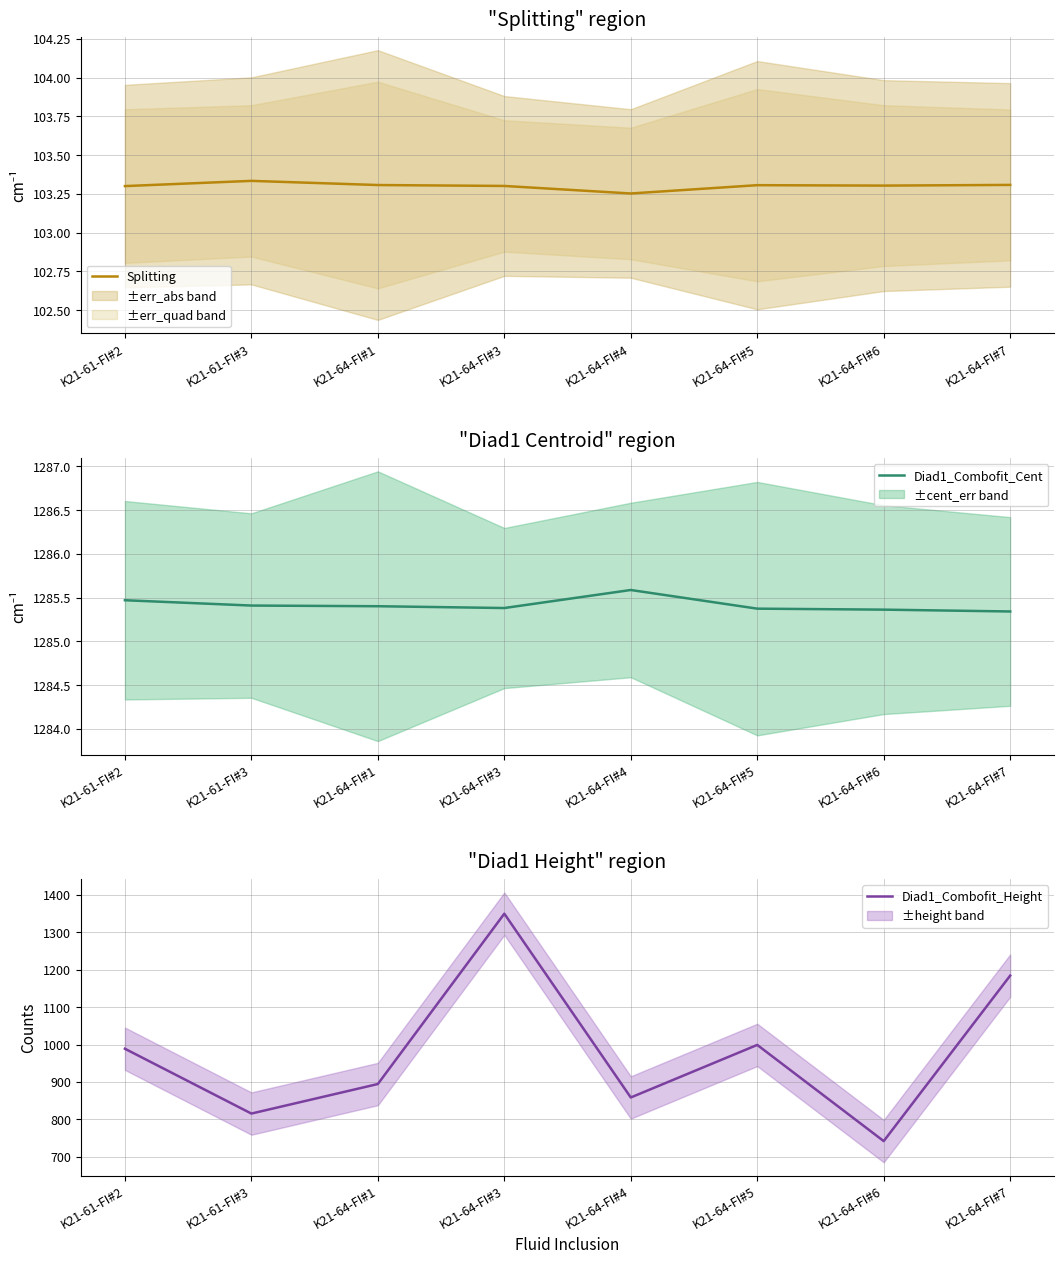

Between K21-64-FI#1 and K21-64-FI#4, which series saw the biggest shift?

Diad1_Combofit_Height